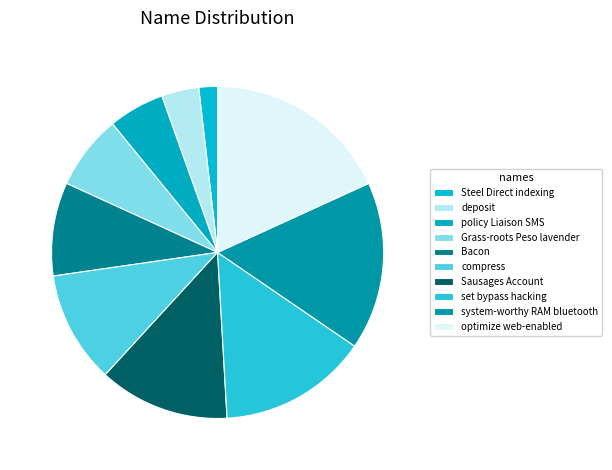

Rank the categories by value from highest to lowest.

optimize web-enabled, system-worthy RAM bluetooth, set bypass hacking, Sausages Account, compress, Bacon, Grass-roots Peso lavender, policy Liaison SMS, deposit, Steel Direct indexing